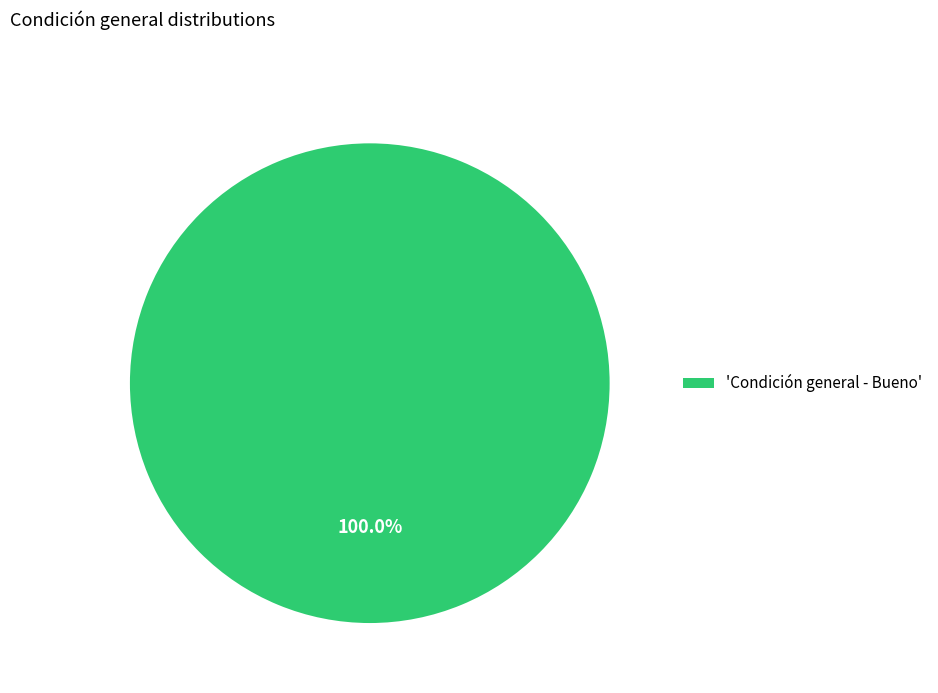

Rank the categories by value from highest to lowest.

'Condición general - Bueno'